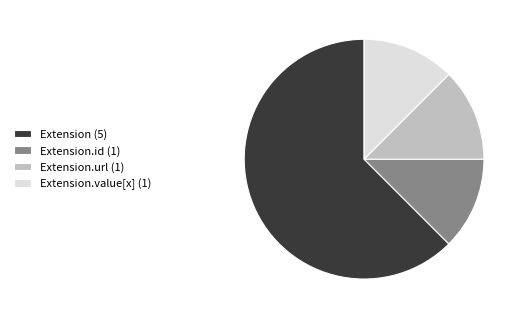

Does Extension (5) represent more than half of the total?

Yes